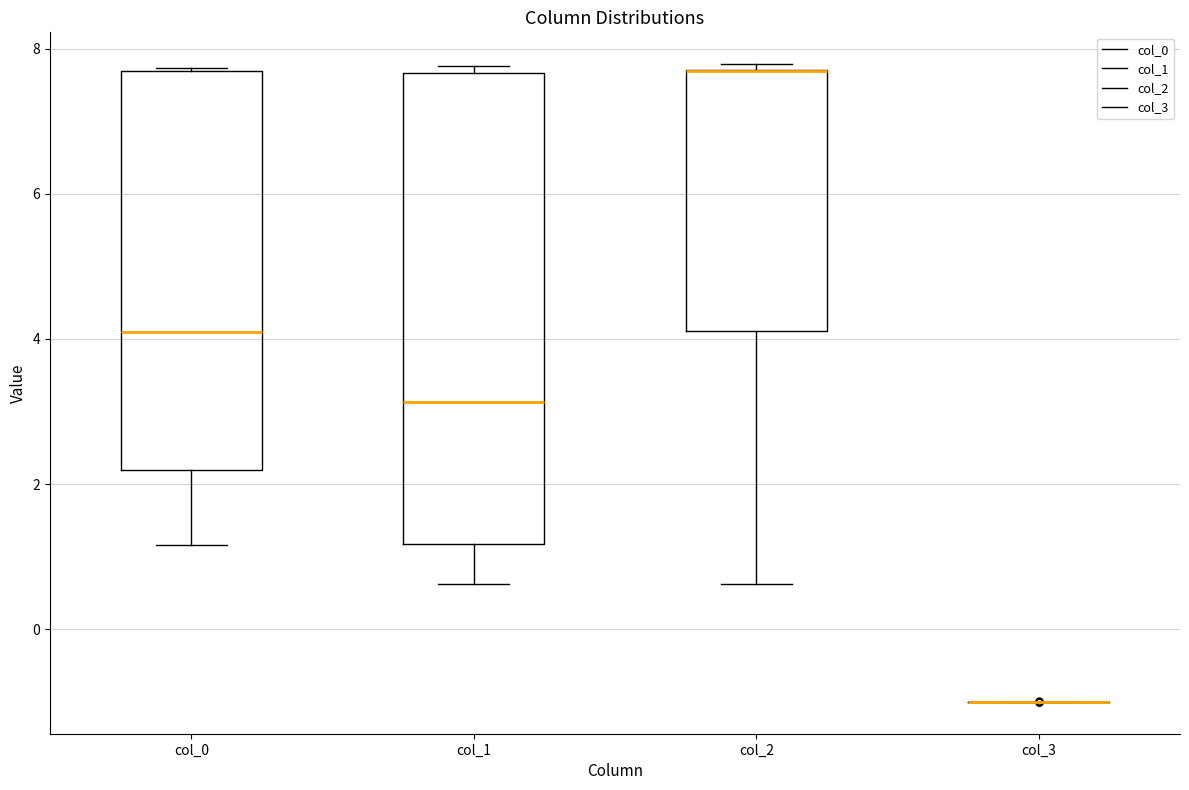

Where does the median line of the box for col_1 sit on the y-axis? The values are not printed on the chart, so give them approximately, as read against the axis.

3.2